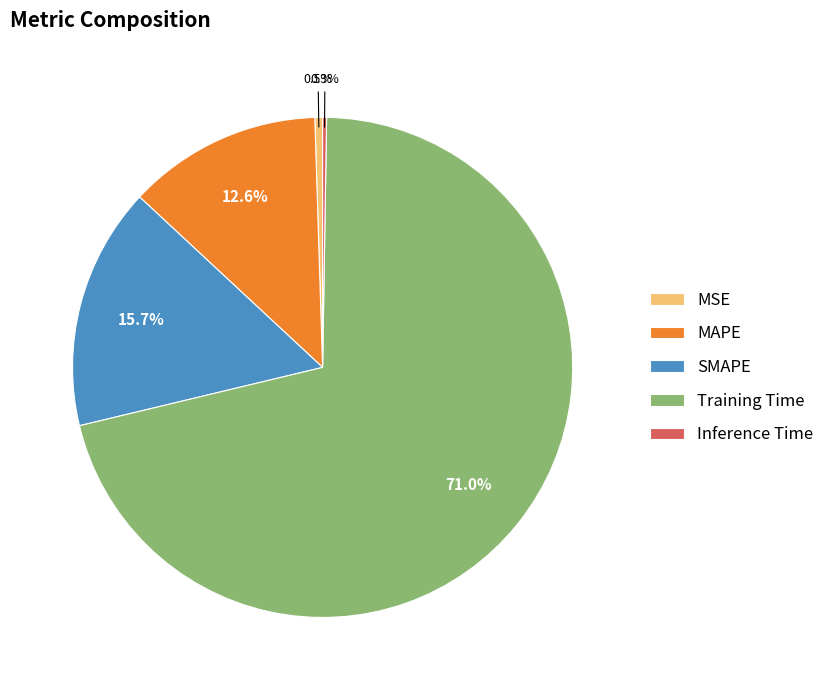

To the nearest percent, what is the combined percentage of MSE and SMAPE?

16%